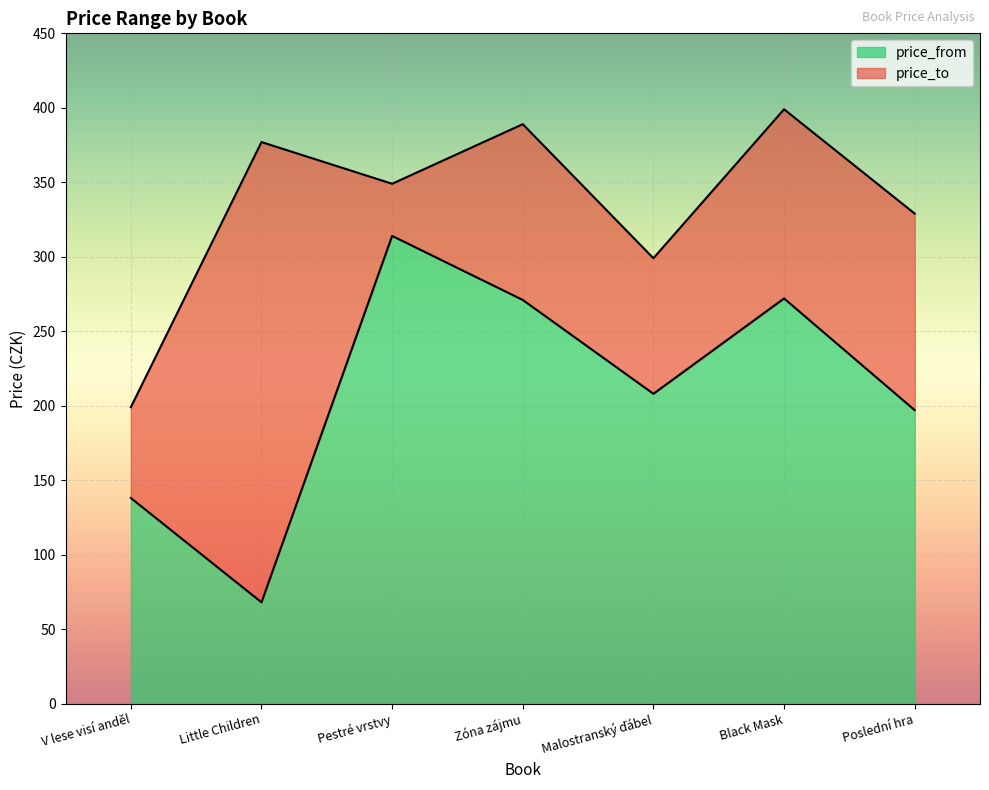

Which series has the widest spread of values?

price_from